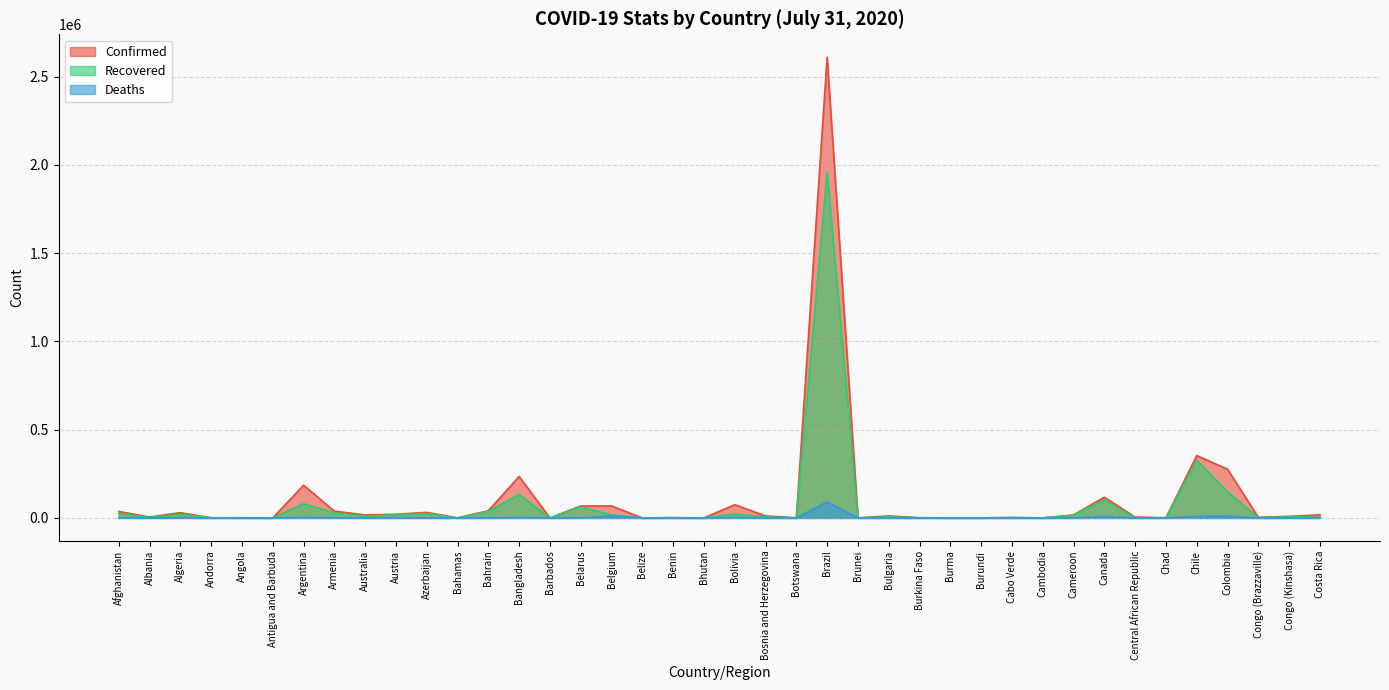

What are all the series names shown in the legend?

Confirmed, Recovered, Deaths